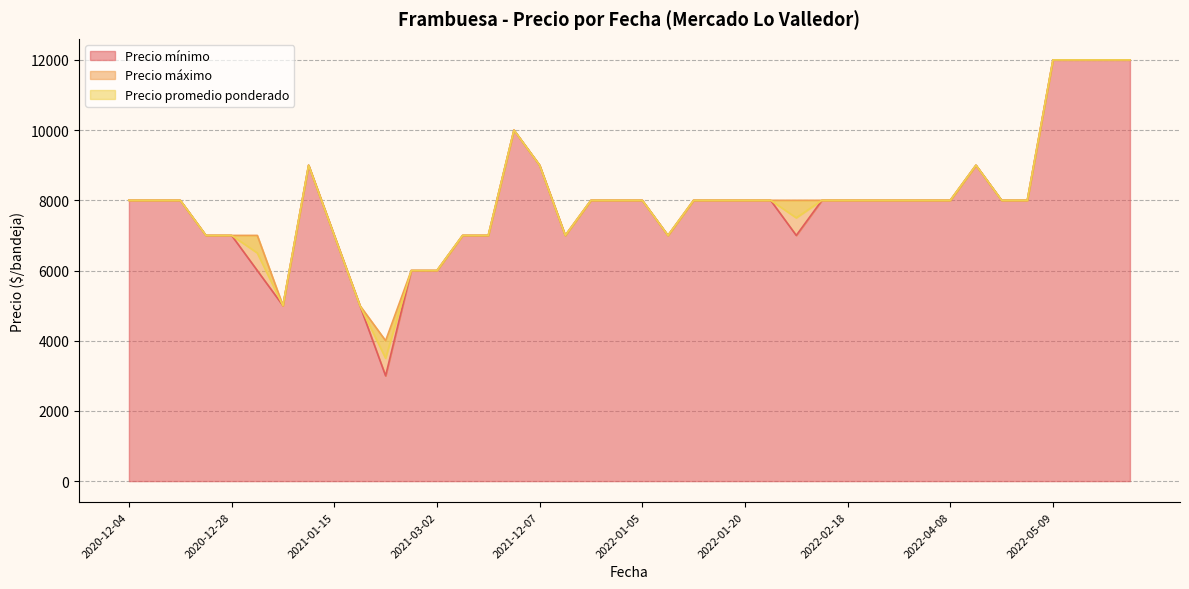

Between 2021-03-18 and 2021-04-07, which is larger?

2021-03-18